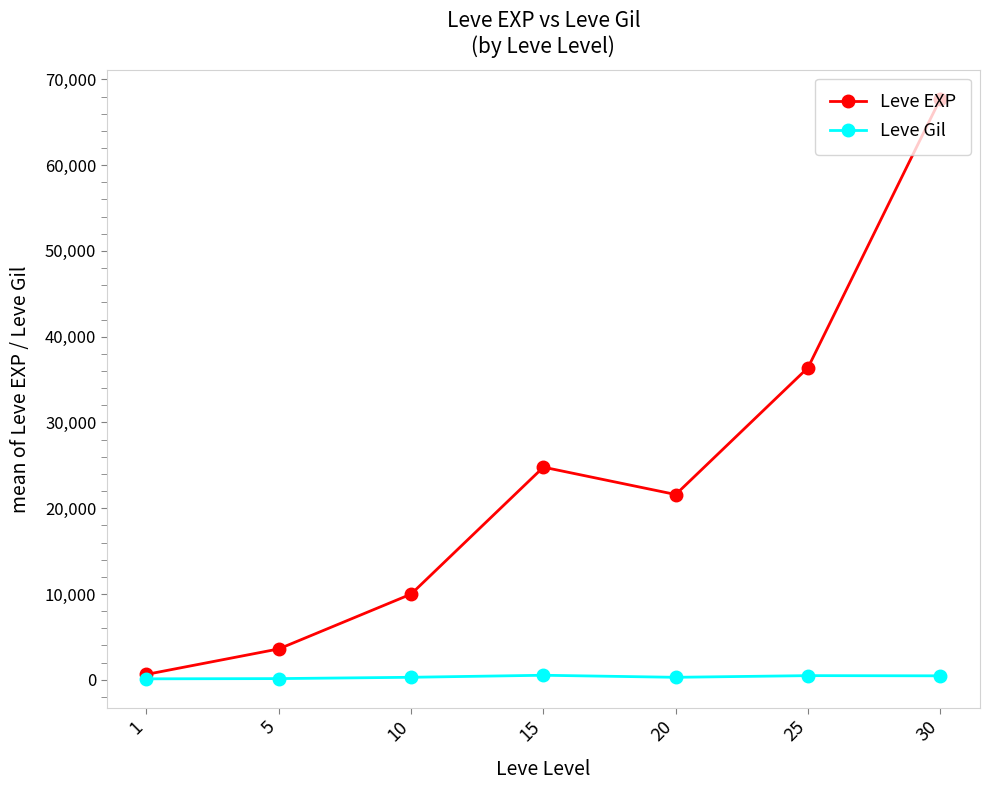

At which category does Leve EXP reach its first local valley?

20